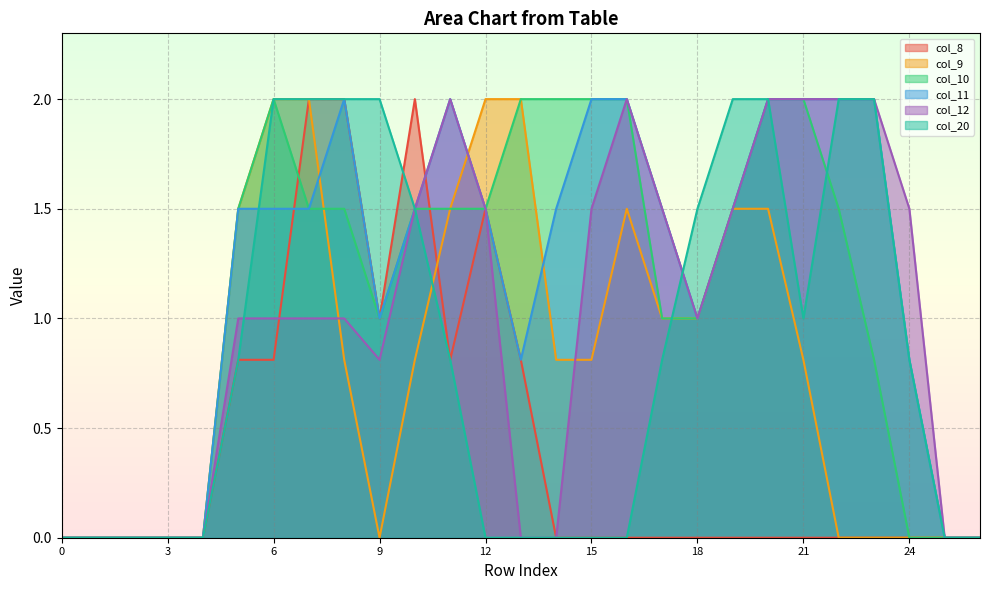

Where do col_8 and col_11 first cross each other?

6 and 7